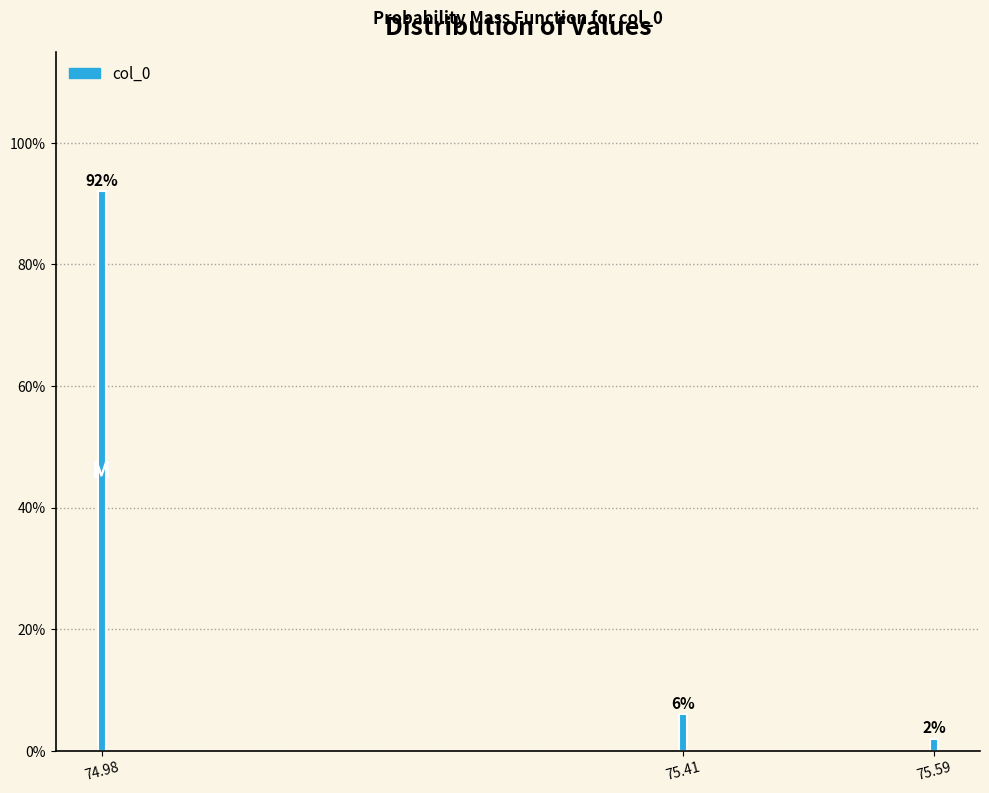

Reading left to right, extract all data points from this chart.

92	6	2